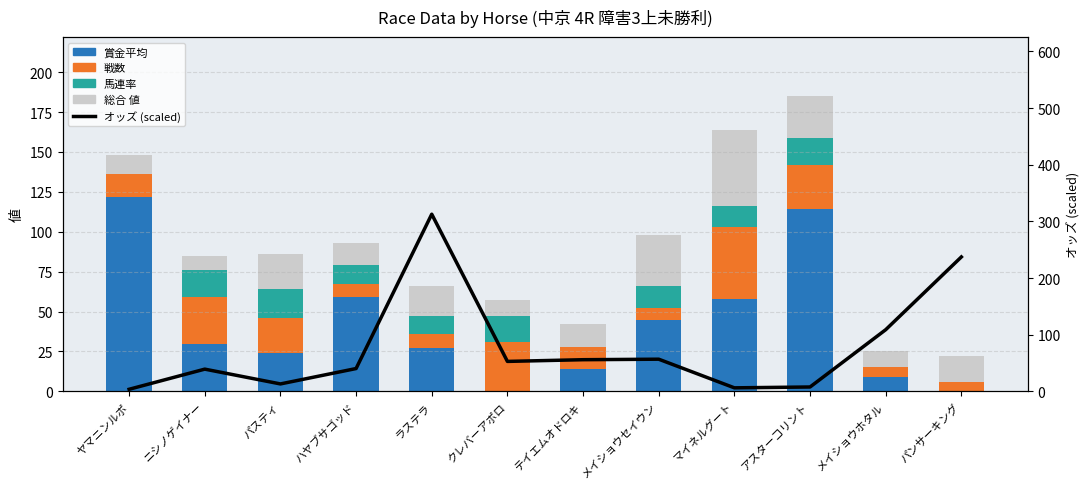

At which category is the sum across all series the highest?

ラステラ